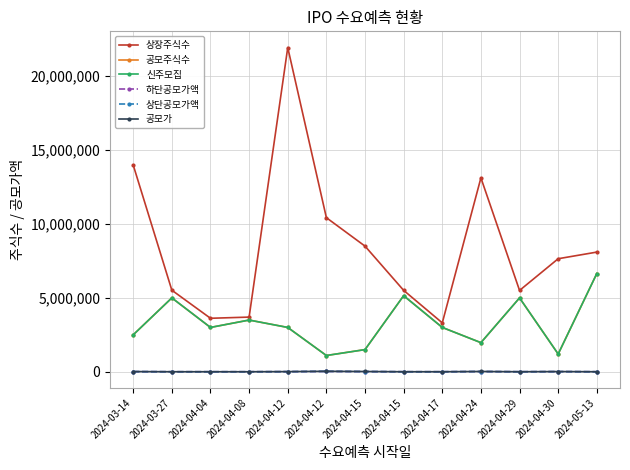

The value of 신주모집 at 2024-04-17 is 3000000. True or false?

True